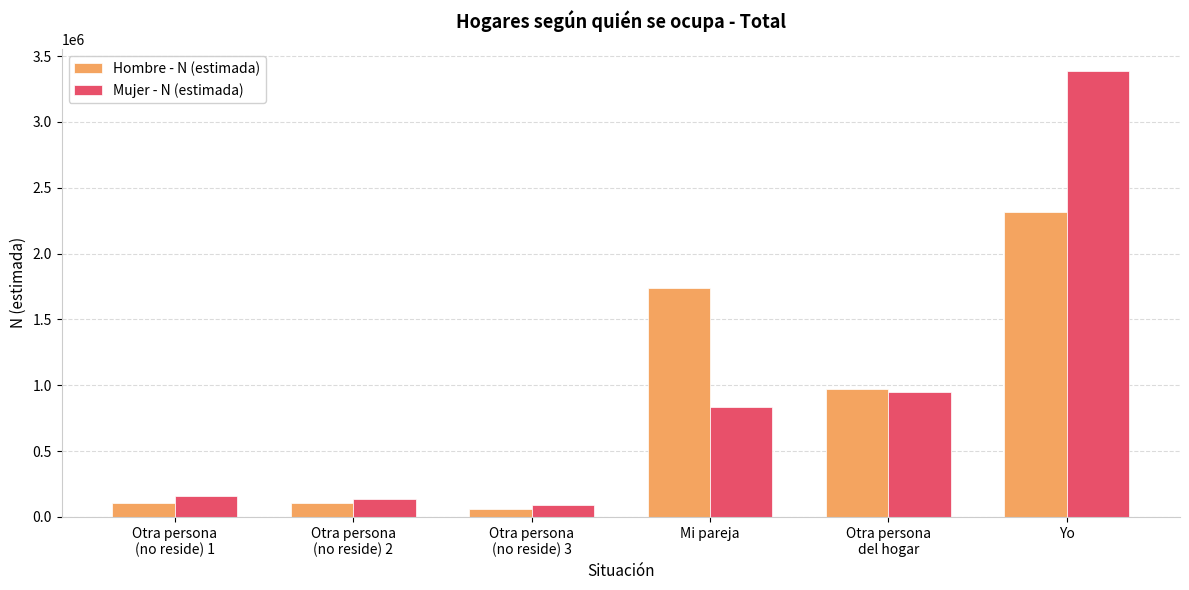

Where does the Hombre - N (estimada) series first go above 974134?

Mi pareja